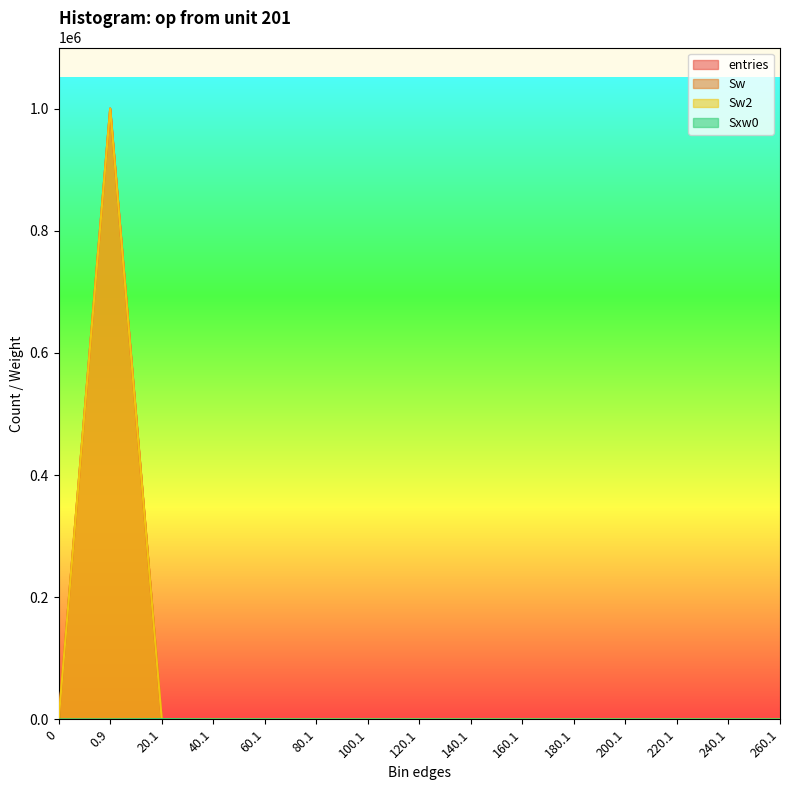

Where is Sw nearest to the value 499952?

20.1